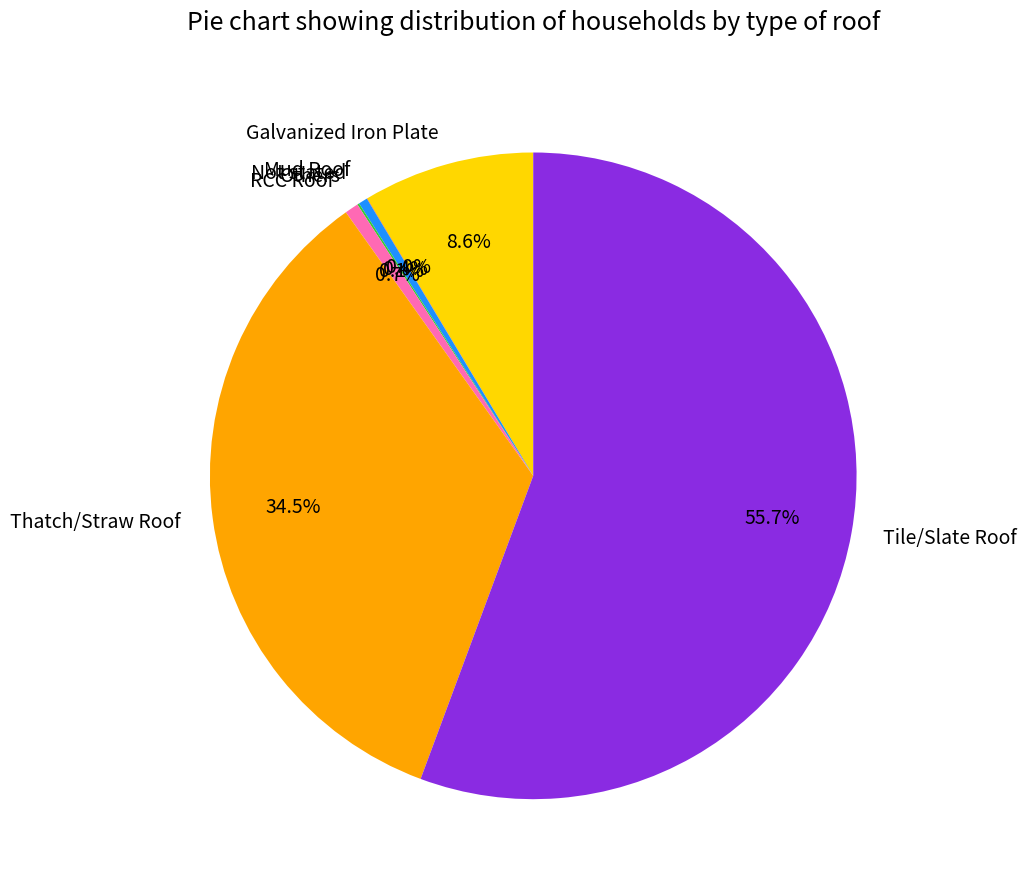

Which slice is the largest?

Tile/Slate Roof